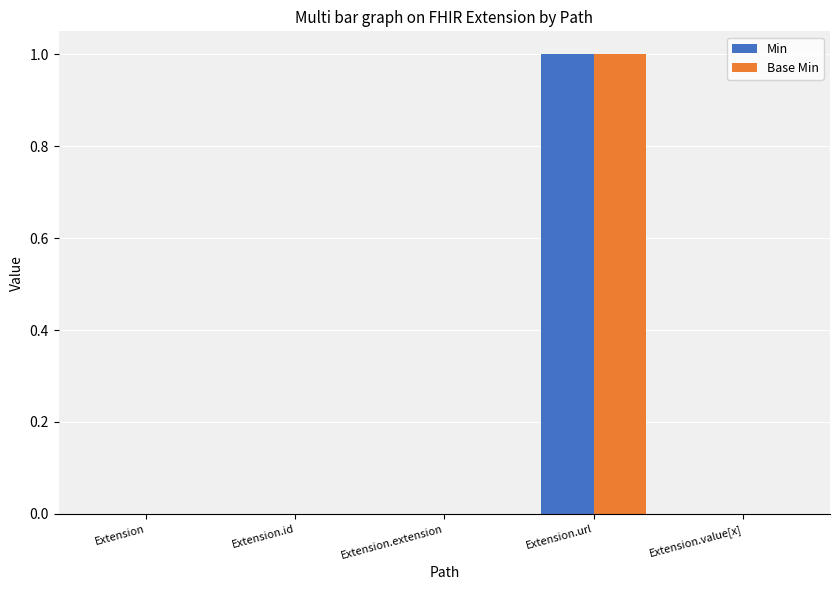

Is it true that Base Min equals 1 at Extension.url?

True